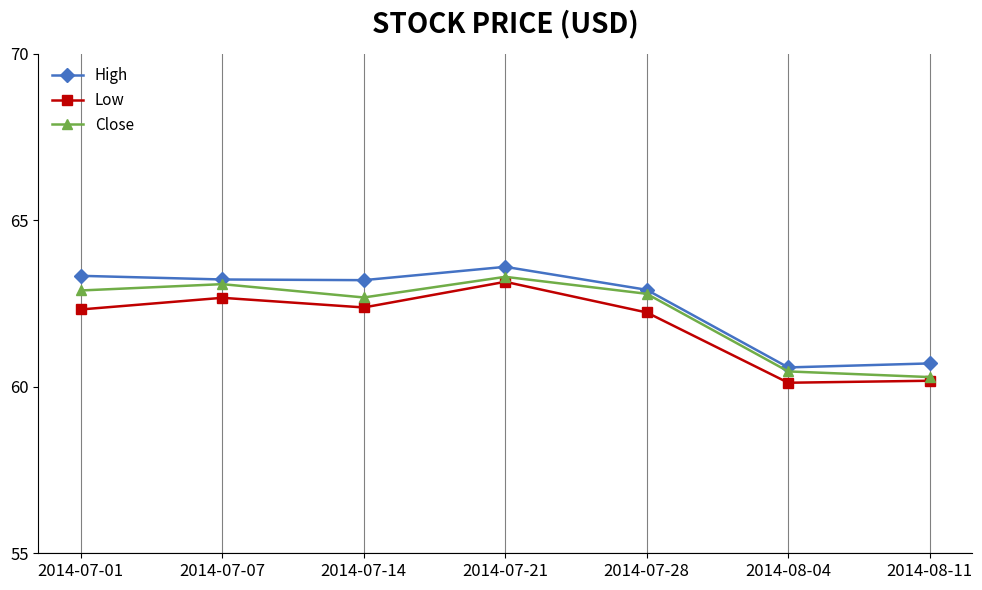

What are all the series names shown in the legend?

High, Low, Close